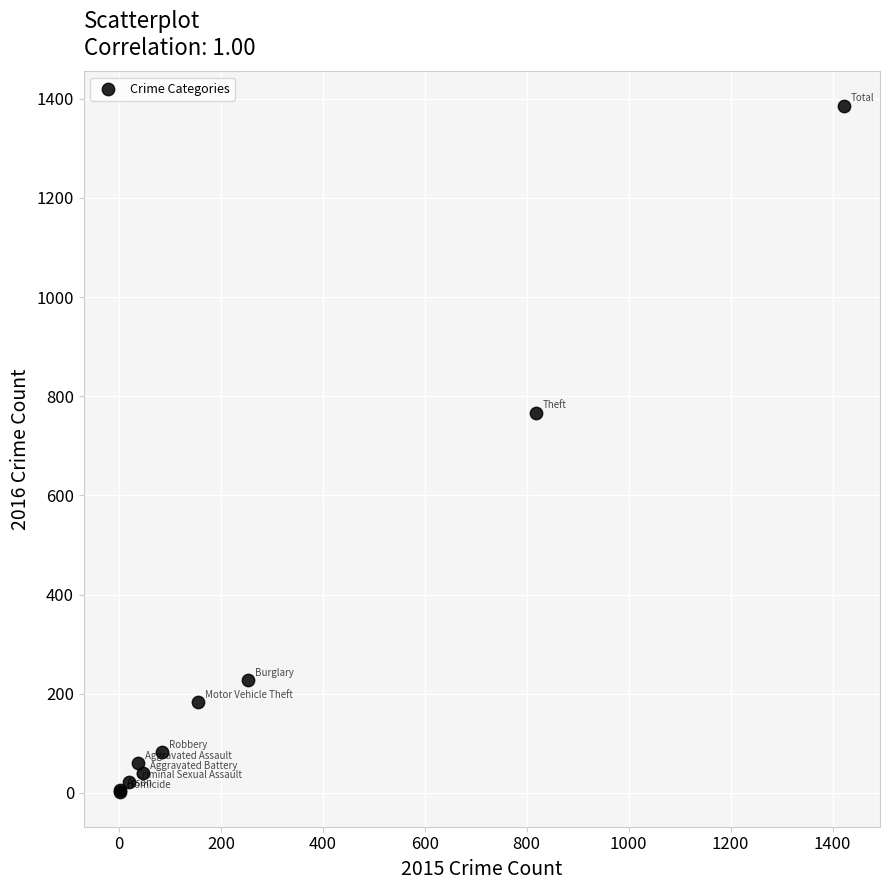

What Y value in the scatter plot is closest to 693?

767